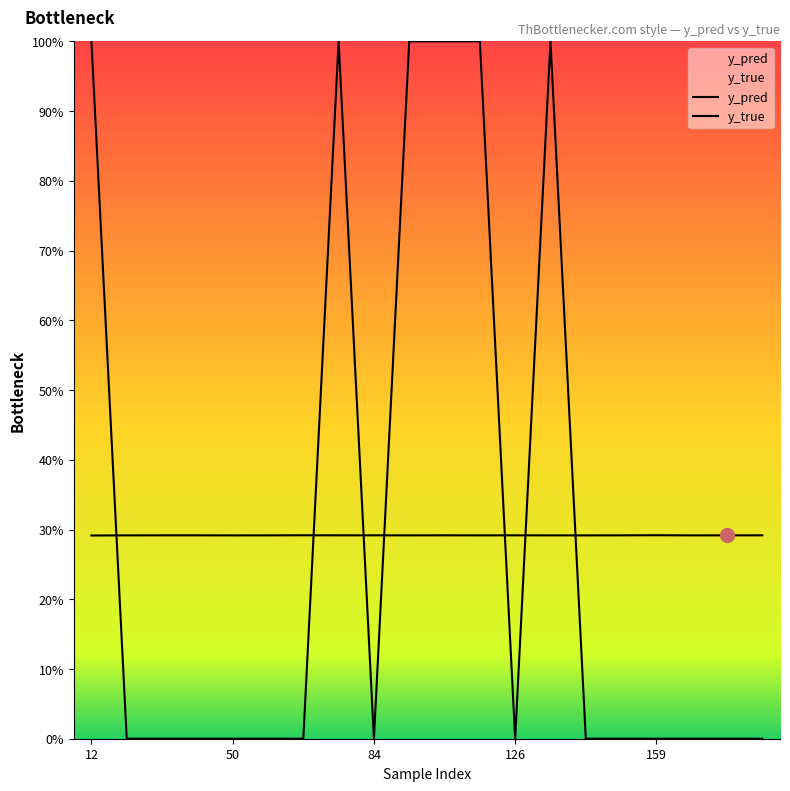

What is the value of the y_pred point at the 5th from the left?

0.3